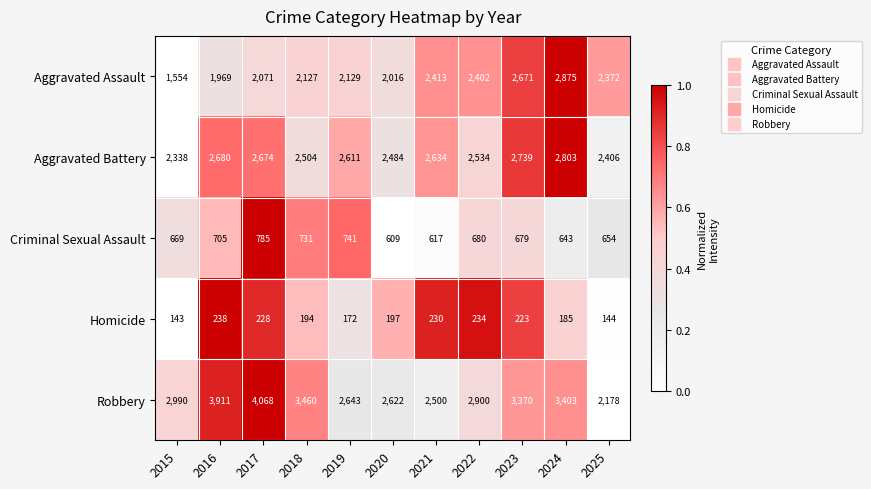

At which category is the sum across all series the highest?

2024